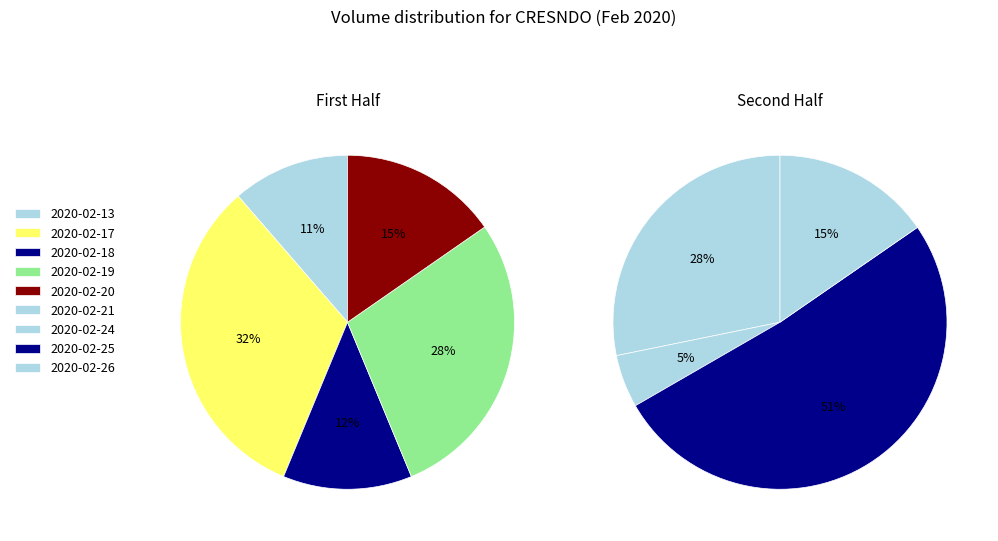

Between 2020-02-18 and 2020-02-19, which is larger?

2020-02-19